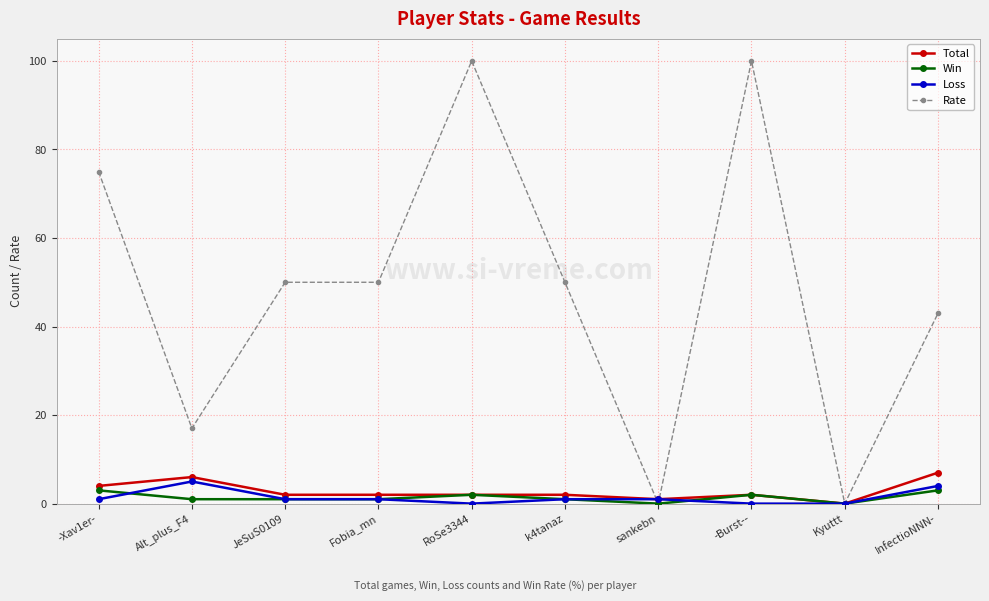

Reading left to right, transcribe all the data shown in this chart.

Total: 4	6	2	2	2	2	1	2	0	7
Win: 3	1	1	1	2	1	0	2	0	3
Loss: 1	5	1	1	0	1	1	0	0	4
Rate: 75	17	50	50	100	50	0	100	0	43